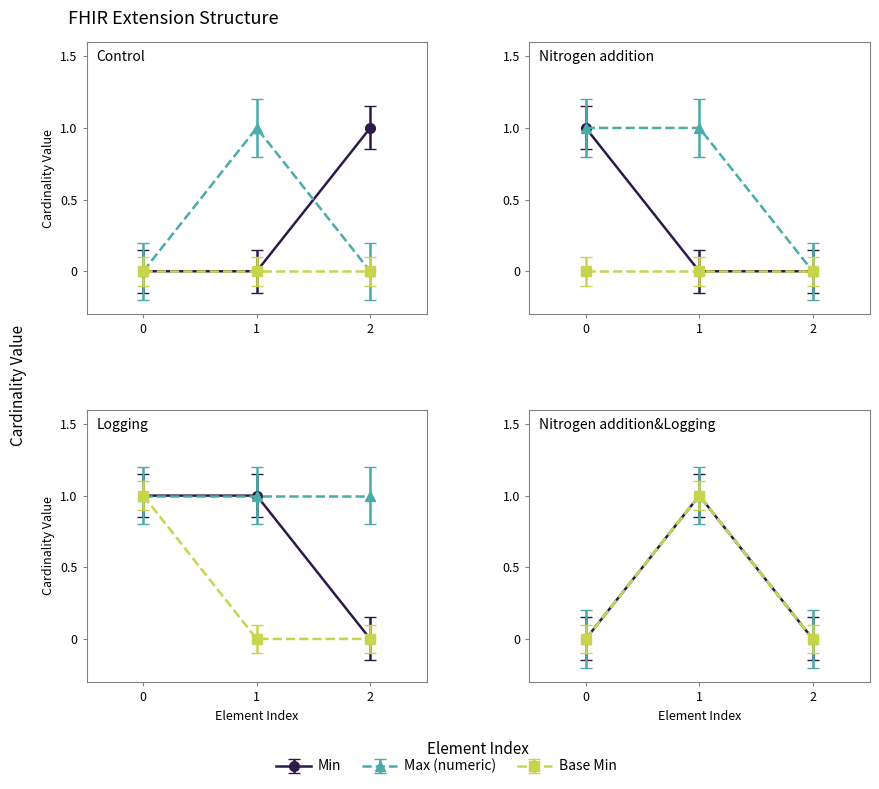

The Min series shows 2 at Extension.extension. True or false?

False